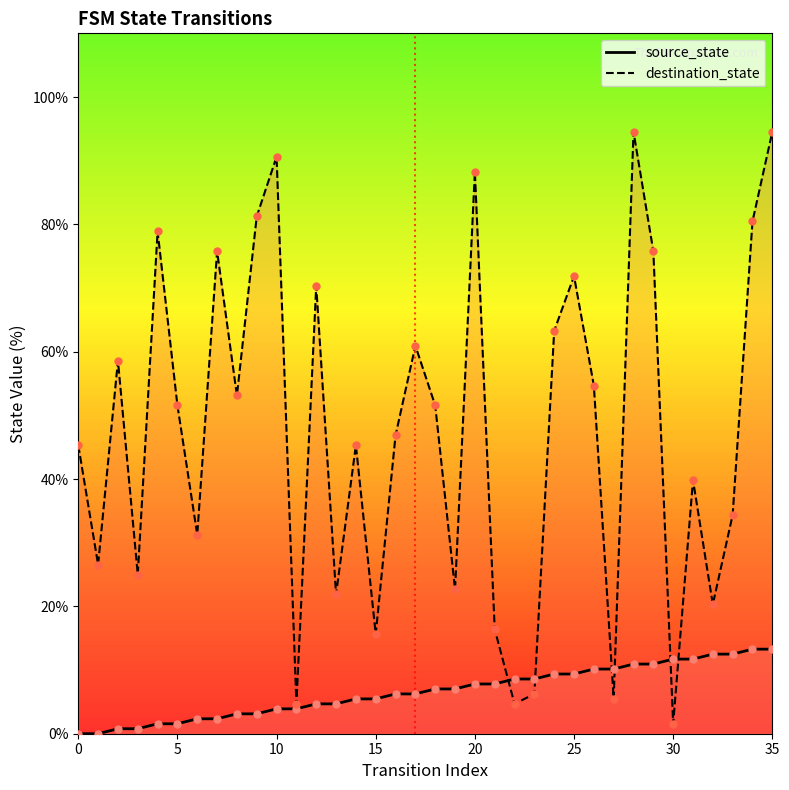

At how many categories does at least one series exceed 0?

36